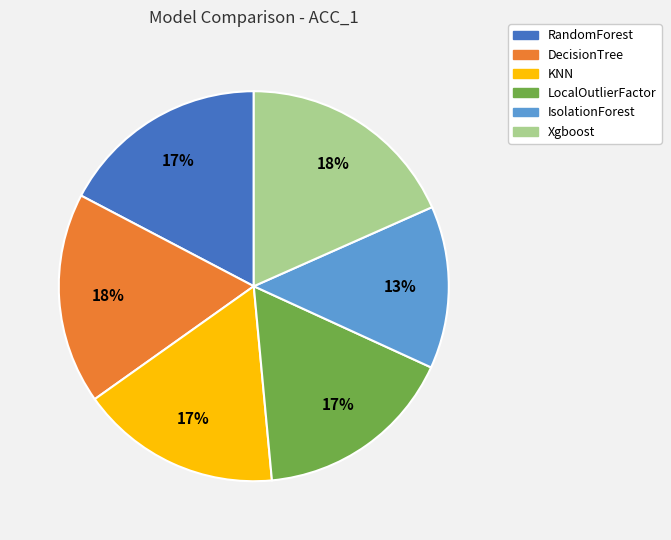

Is it true that Xgboost is 18% of the pie?

True